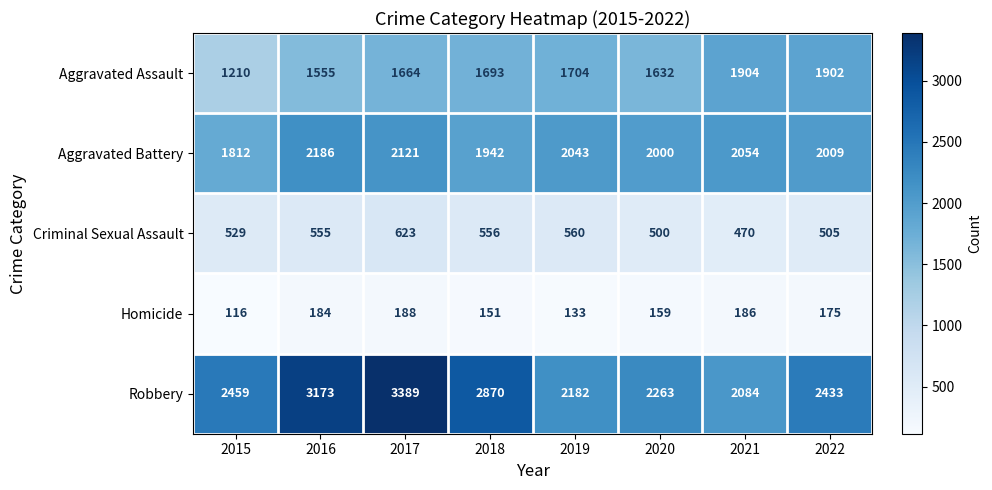

Rank the categories by Homicide value from lowest to highest.

2015, 2019, 2018, 2020, 2022, 2016, 2021, 2017